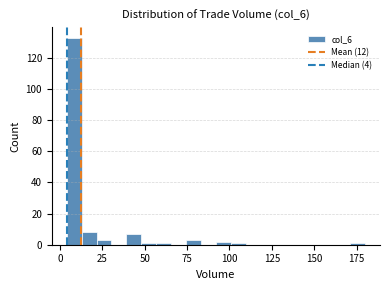

Around what value on the x-axis is the tallest bar? Give the approximate position of its centre, as read against the axis.

10